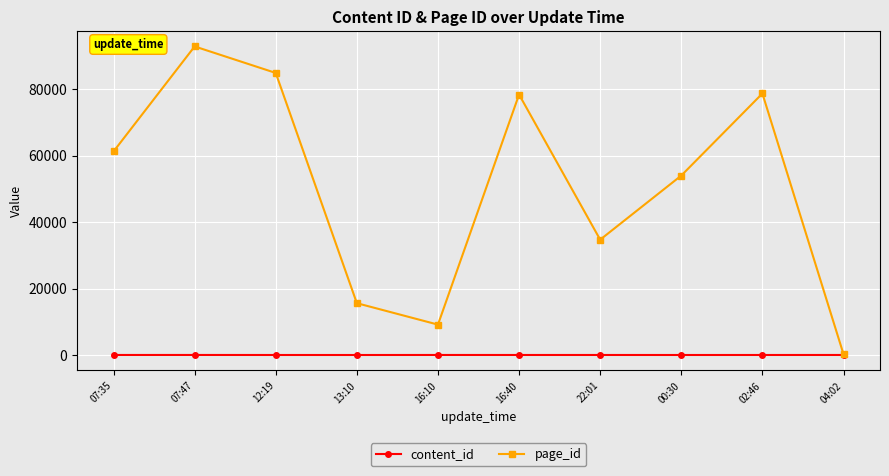

How many lines are shown in the chart?

2